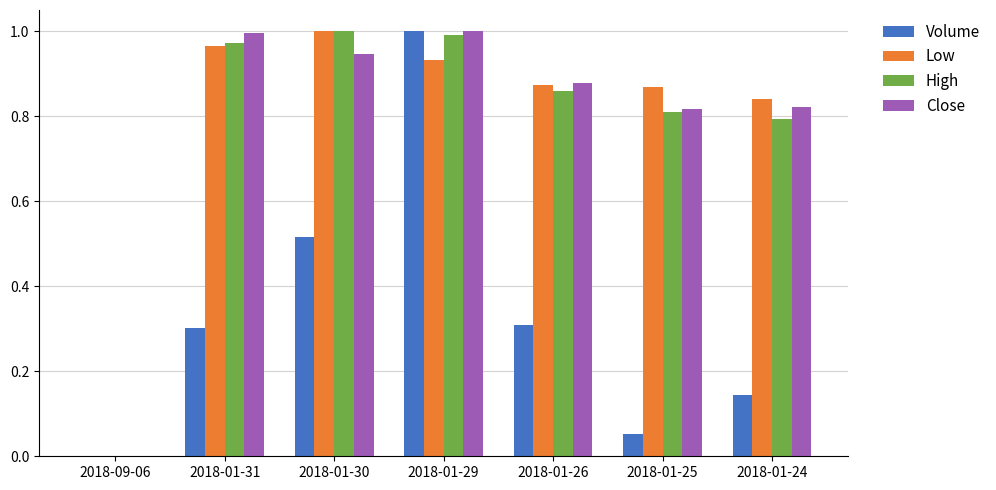

Is the value of High at 2018-01-29 greater than the value of Volume at 2018-01-31?

Yes